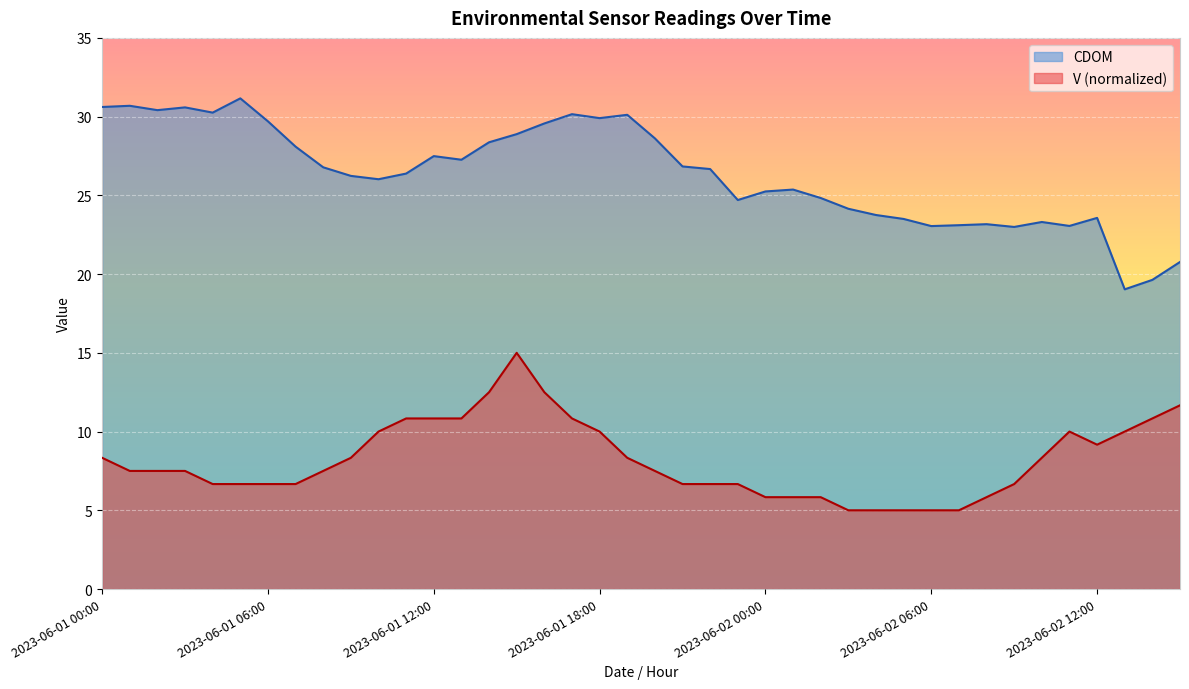

Reading left to right, list all the values displayed in this chart.

V: 8.3	7.5	7.5	7.5	6.7	6.7	6.7	6.7	7.5	8.3	10.0	10.8	10.8	10.8	12.5	15.0	12.5	10.8	10.0	8.3	7.5	6.7	6.7	6.7	5.8	5.8	5.8	5.0	5.0	5.0	5.0	5.0	5.8	6.7	8.3	10.0	9.2	10.0	10.8	11.7
CDOM: 30.6	30.7	30.4	30.6	30.3	31.2	29.7	28.1	26.8	26.2	26.0	26.4	27.5	27.3	28.4	28.9	29.6	30.2	29.9	30.1	28.6	26.8	26.7	24.7	25.2	25.4	24.8	24.1	23.8	23.5	23.0	23.1	23.2	23.0	23.3	23.1	23.6	19.0	19.6	20.8